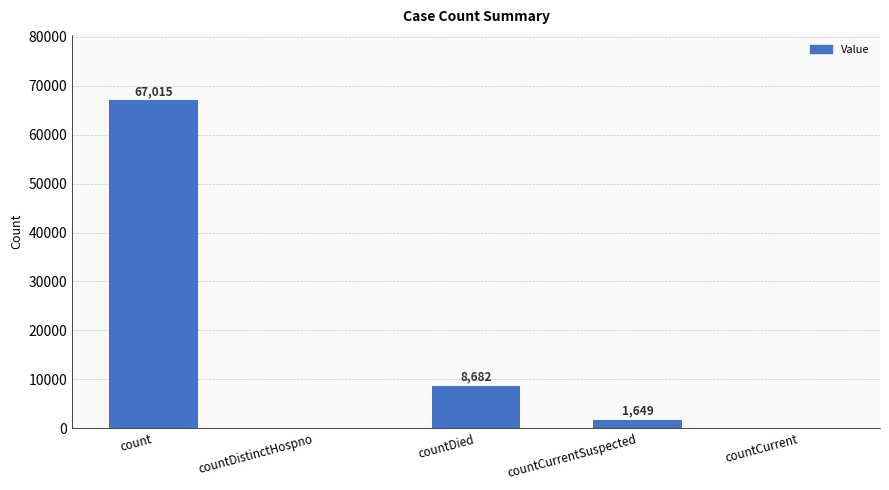

Reading right to left, extract all data points from this chart.

countCurrent=0	countCurrentSuspected=1649	countDied=8682	countDistinctHospno=0	count=67015